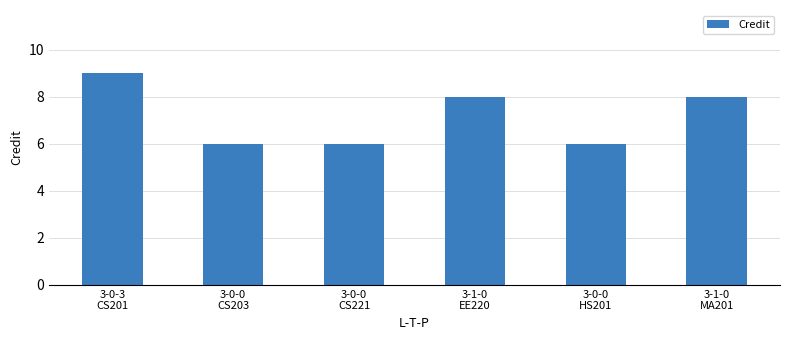

What is the change in value from 3-0-0
CS203 to 3-1-0
EE220?

+2